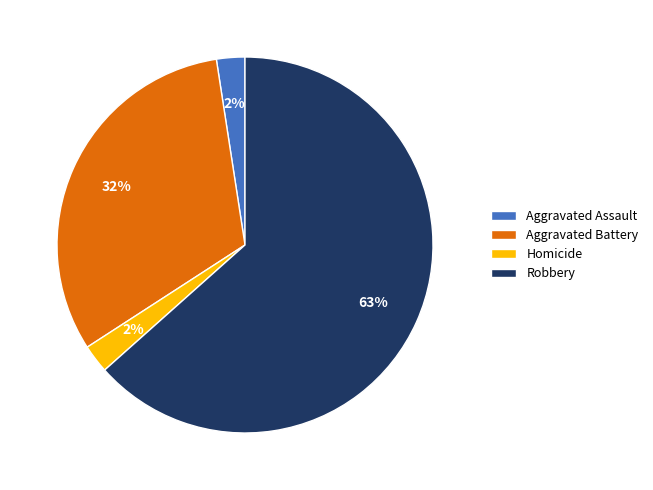

Approximately how many times larger is the value at Aggravated Battery compared to Robbery?

0.5